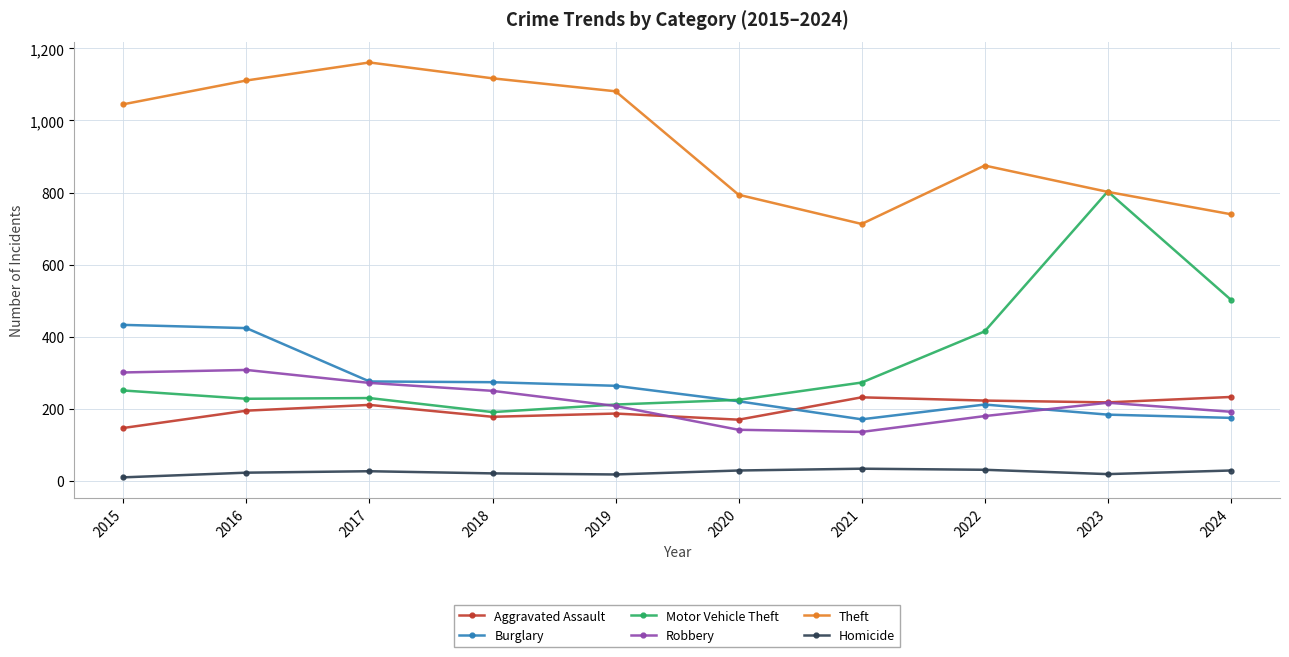

True or false: Homicide and Motor Vehicle Theft cross at least once.

False